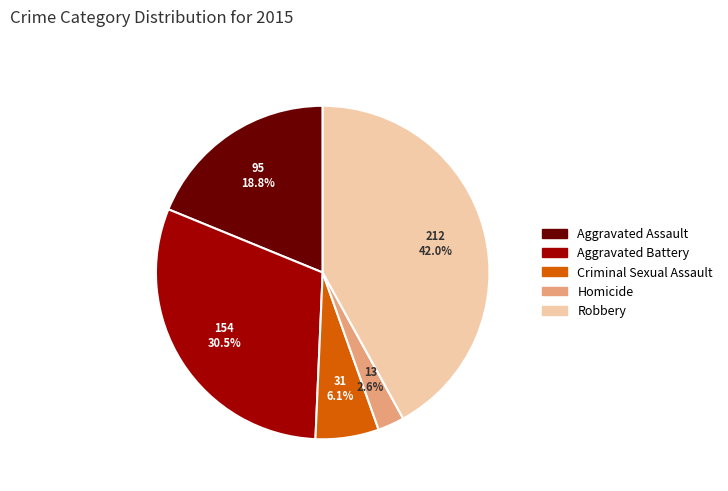

To the nearest percent, what percentage of the pie is Robbery?

42%